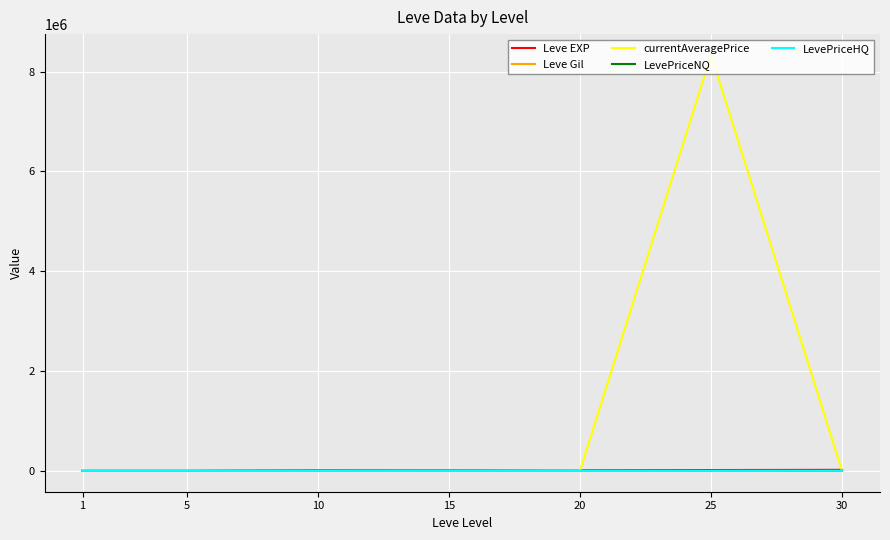

Which series has the largest total across all categories?

currentAveragePrice